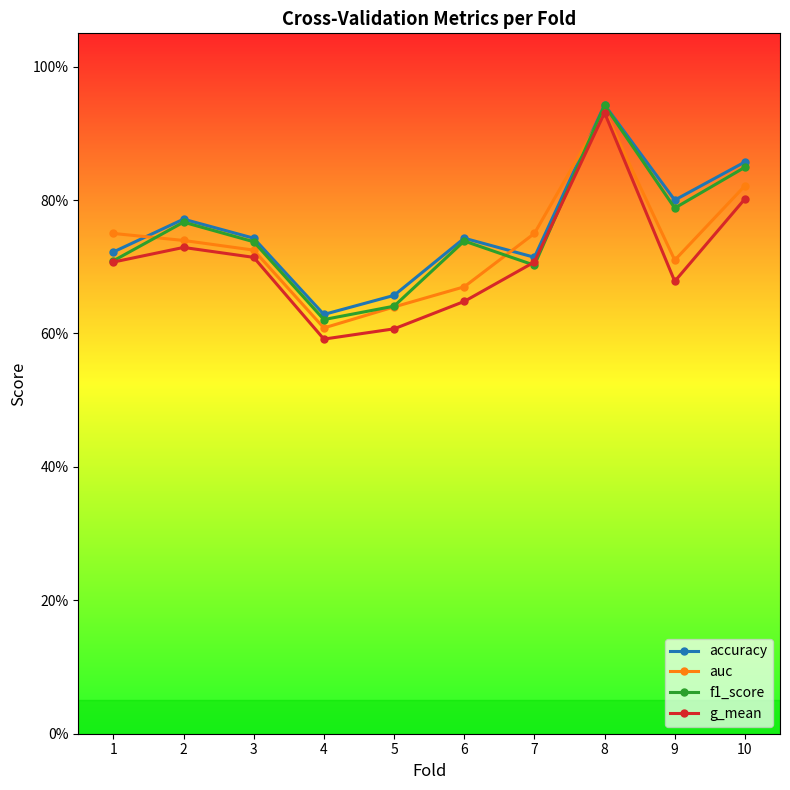

What is the average value of the auc series?

0.7